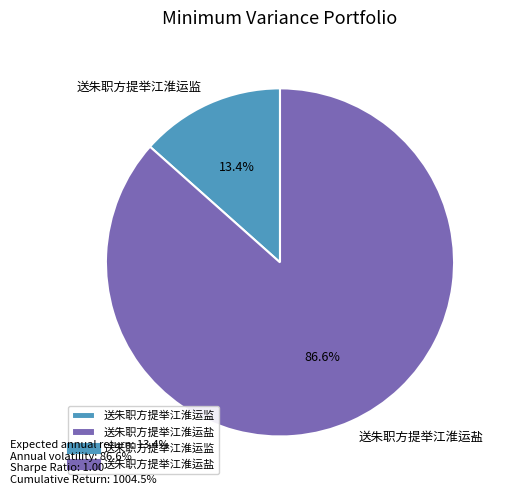

To the nearest percent, what is the difference between the largest and smallest slice percentages?

73%